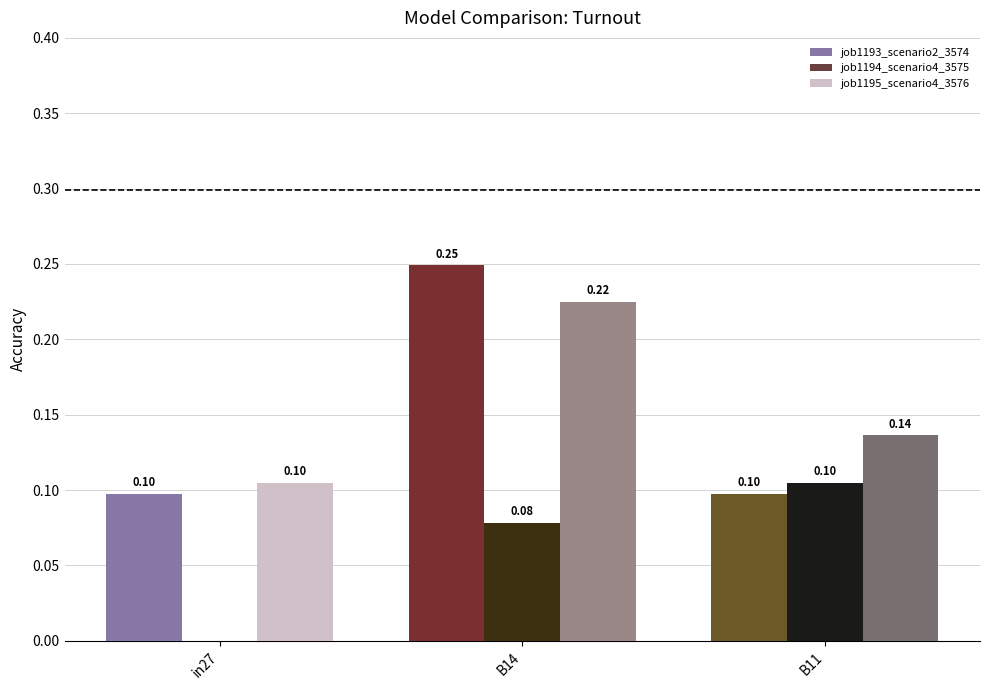

What is the sum of all job1195_scenario4_3576 values?

0.5